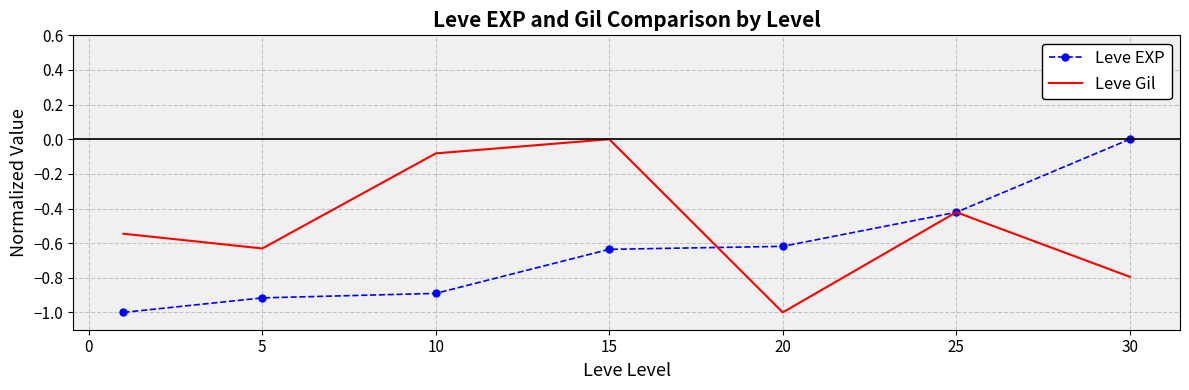

What is the lowest value of the Leve EXP series?

-1.0